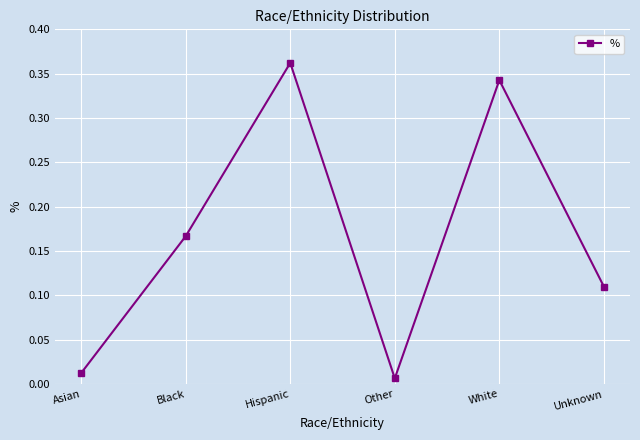

What is the sum of all values?

1.0